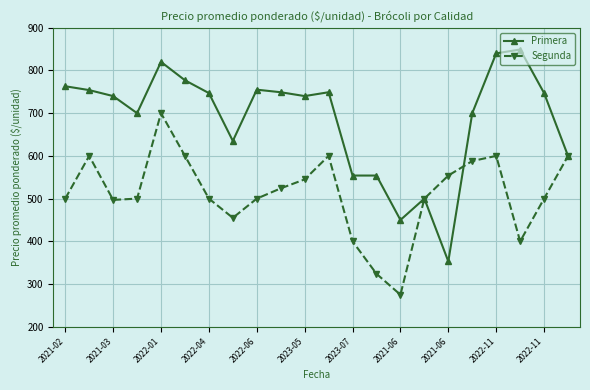

What is the value of the Primera point at the 2nd from the left?

754